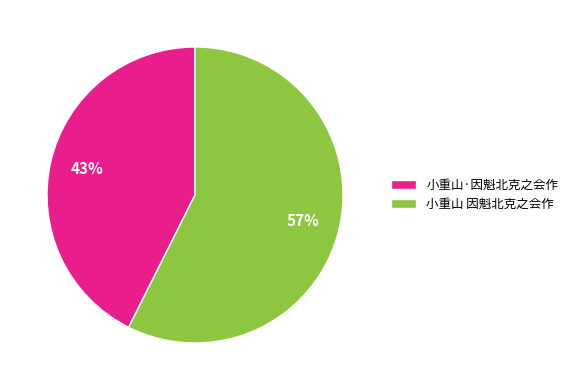

Which slice is the smallest?

小重山·因魁北克之会作